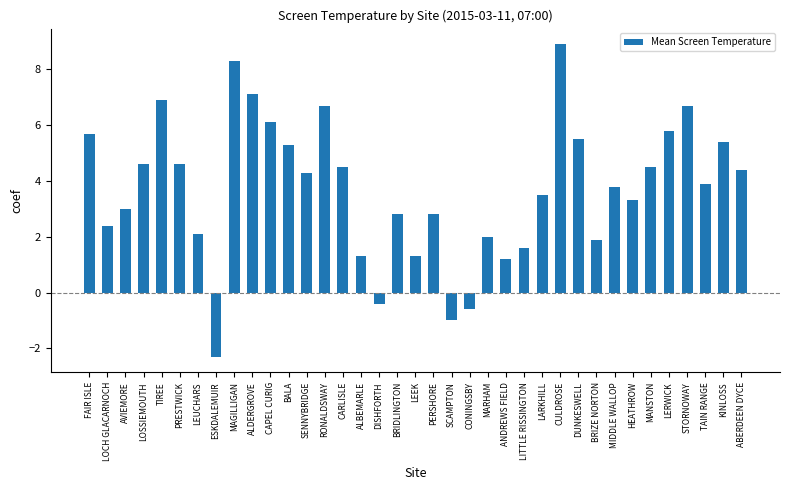

Where does the data first go above 3?

FAIR ISLE